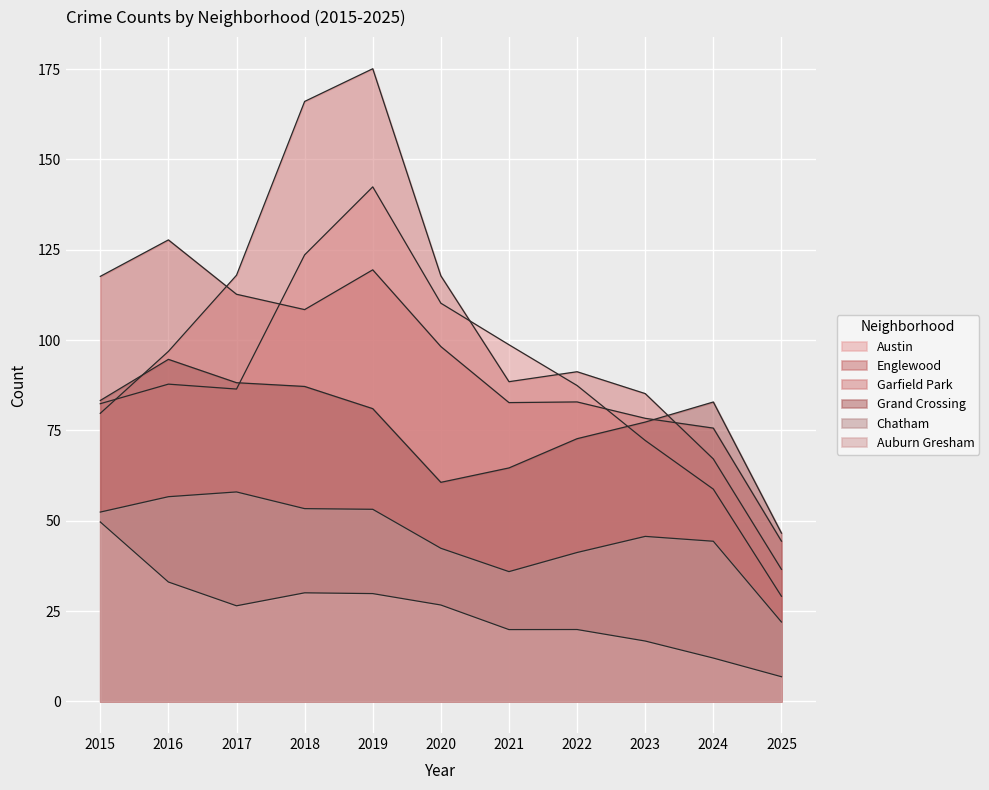

What are all the series names shown in the legend?

Austin, Englewood, Garfield Park, Grand Crossing, Chatham, Auburn Gresham